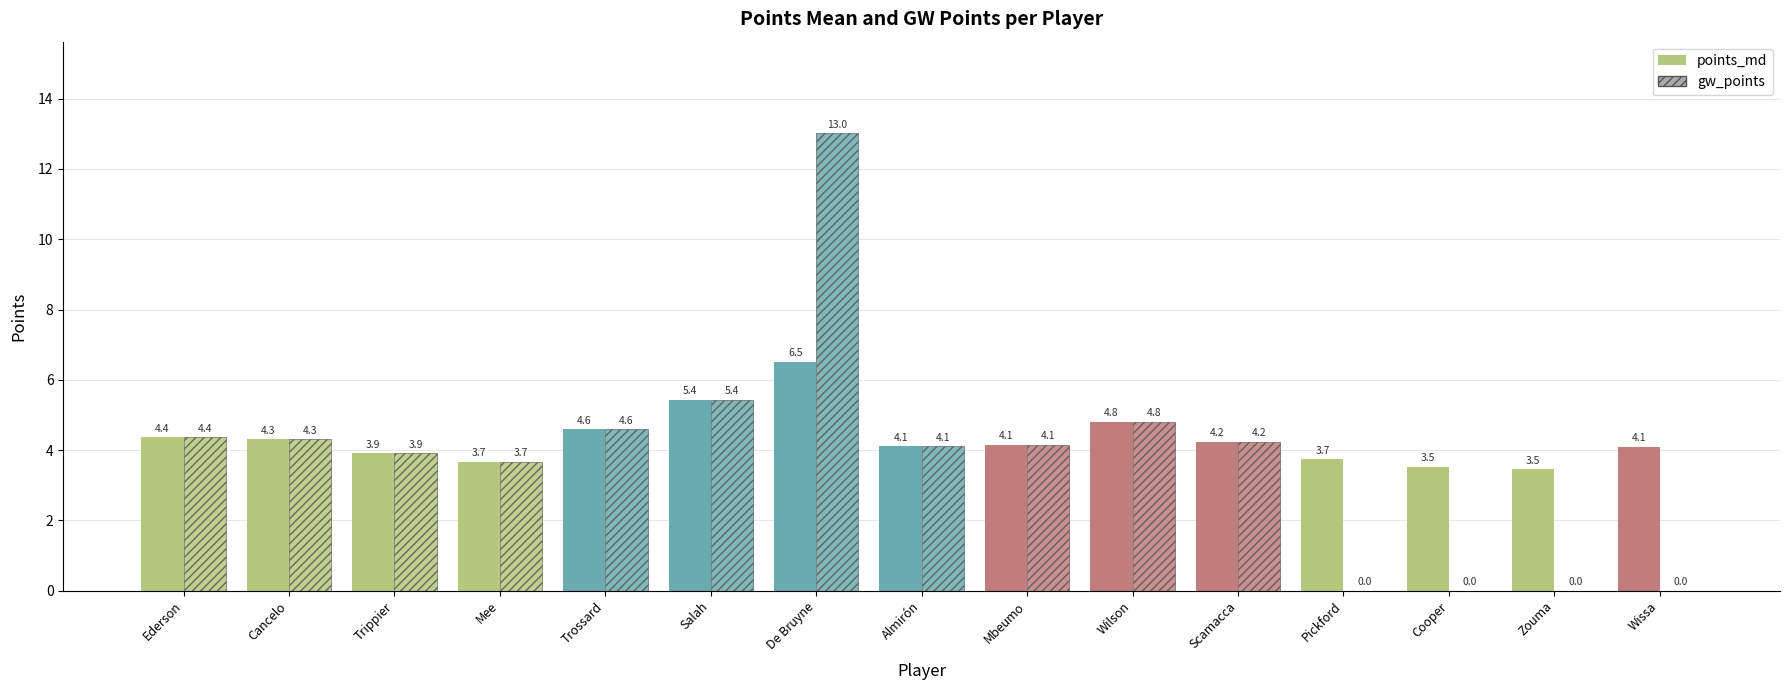

Which has a higher value, Wissa or Salah?

Salah